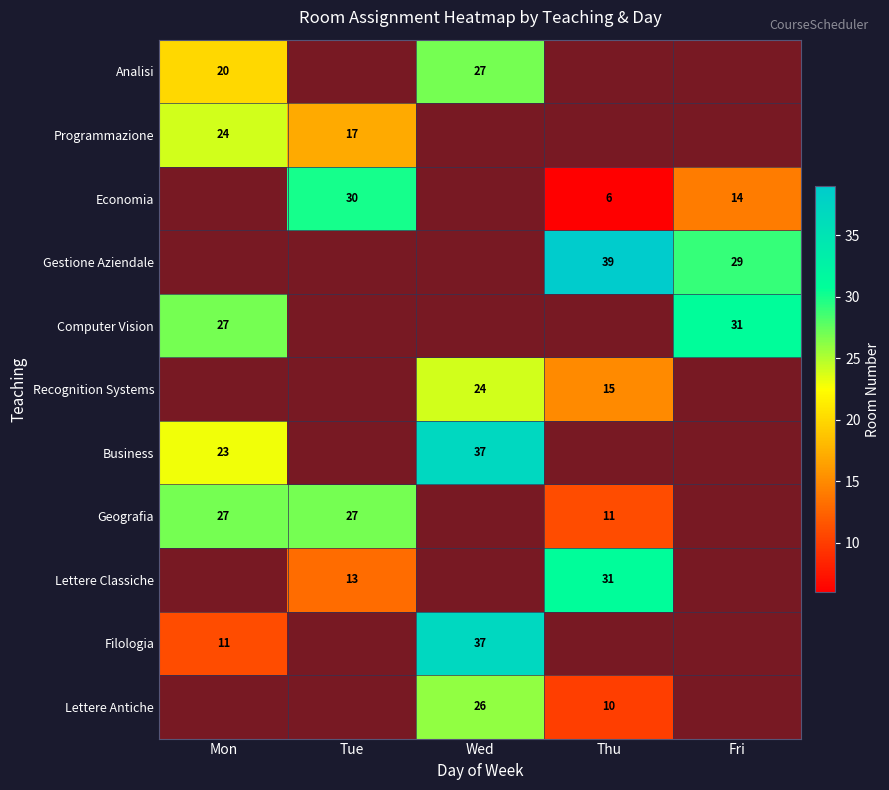

True or false: Analisi has a value of 12.6 at Mon.

False